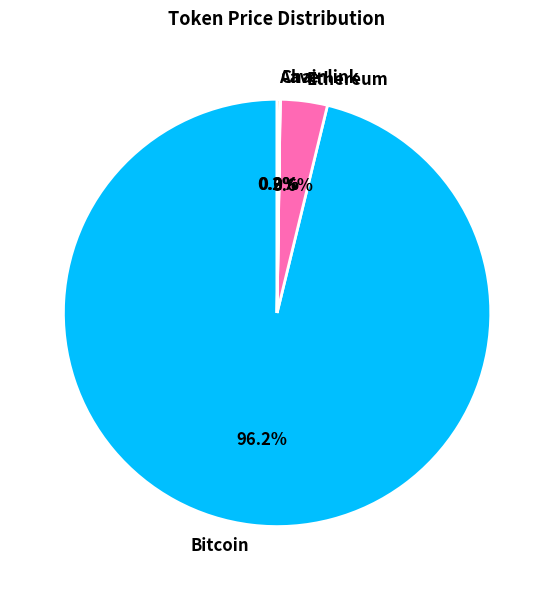

How much of the chart is everything except Ethereum?

96.4%